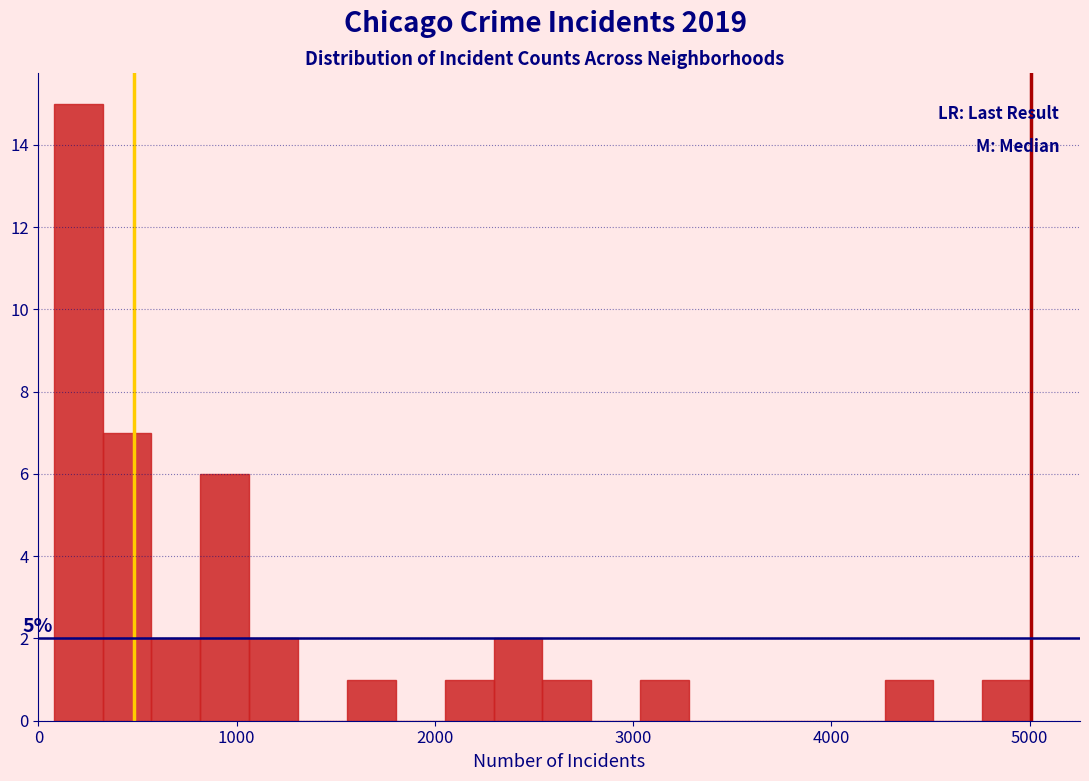

Around what value on the x-axis is the tallest bar? Give the approximate position of its centre, as read against the axis.

200